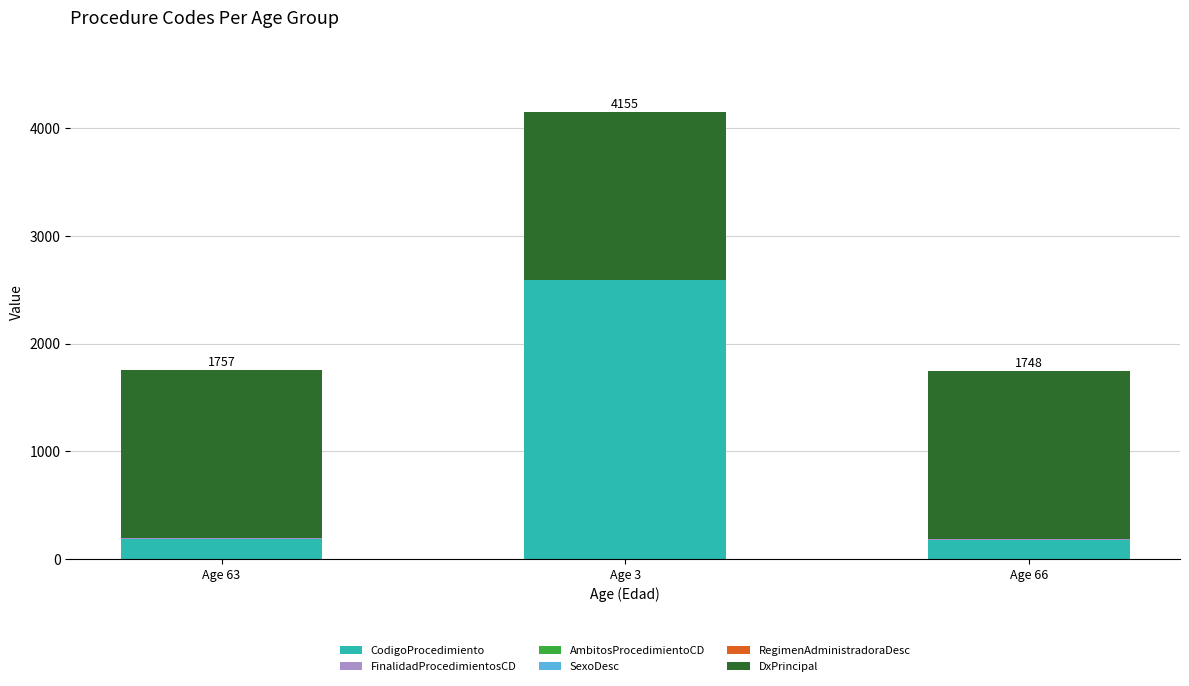

At which category is the sum across all series the highest?

Age 3